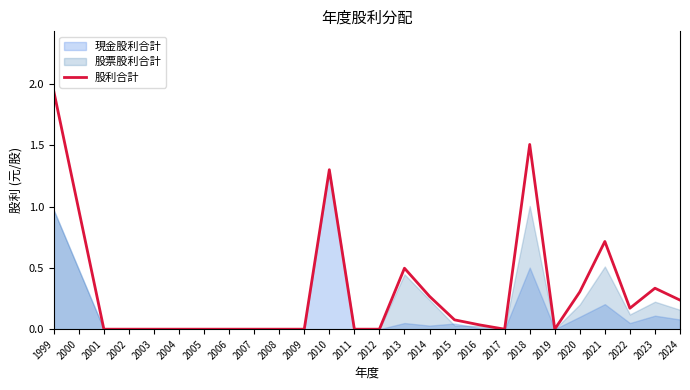

What is the difference between the second highest and minimum values?

1.5